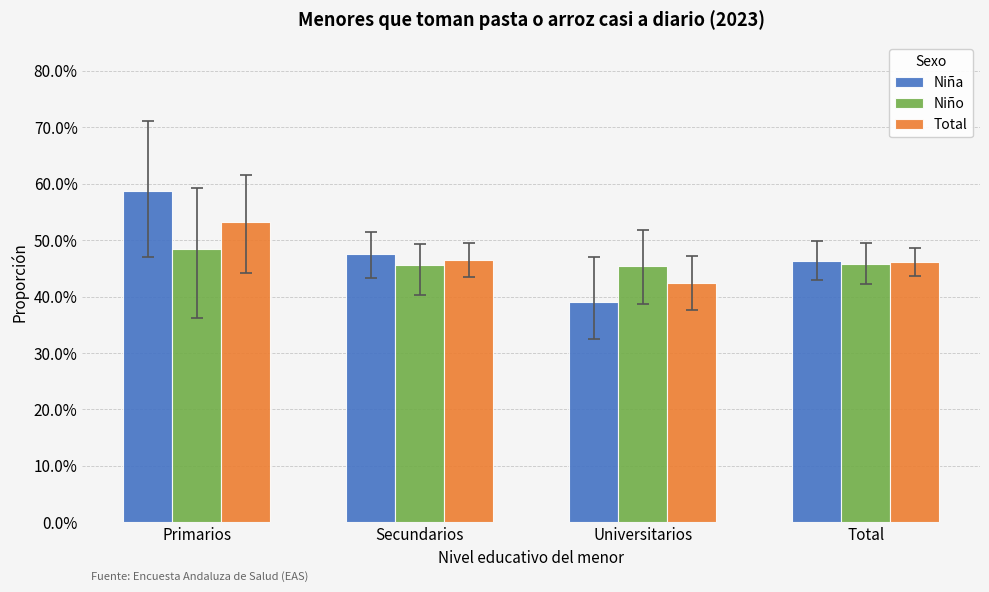

Read the Total value at Primarios.

0.5